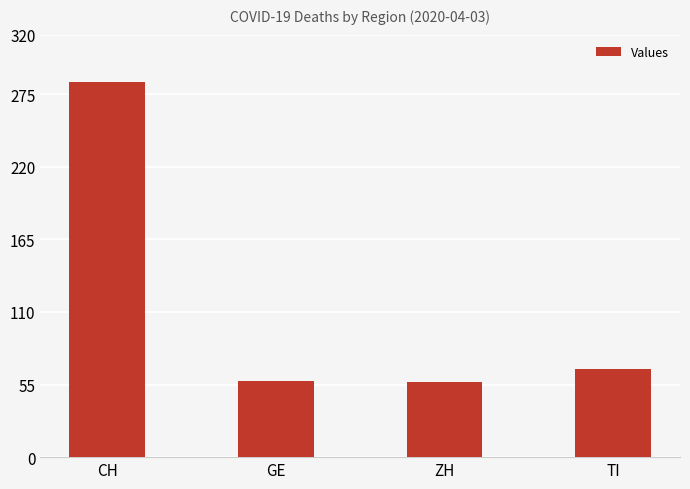

Which has a higher value, TI or ZH?

TI